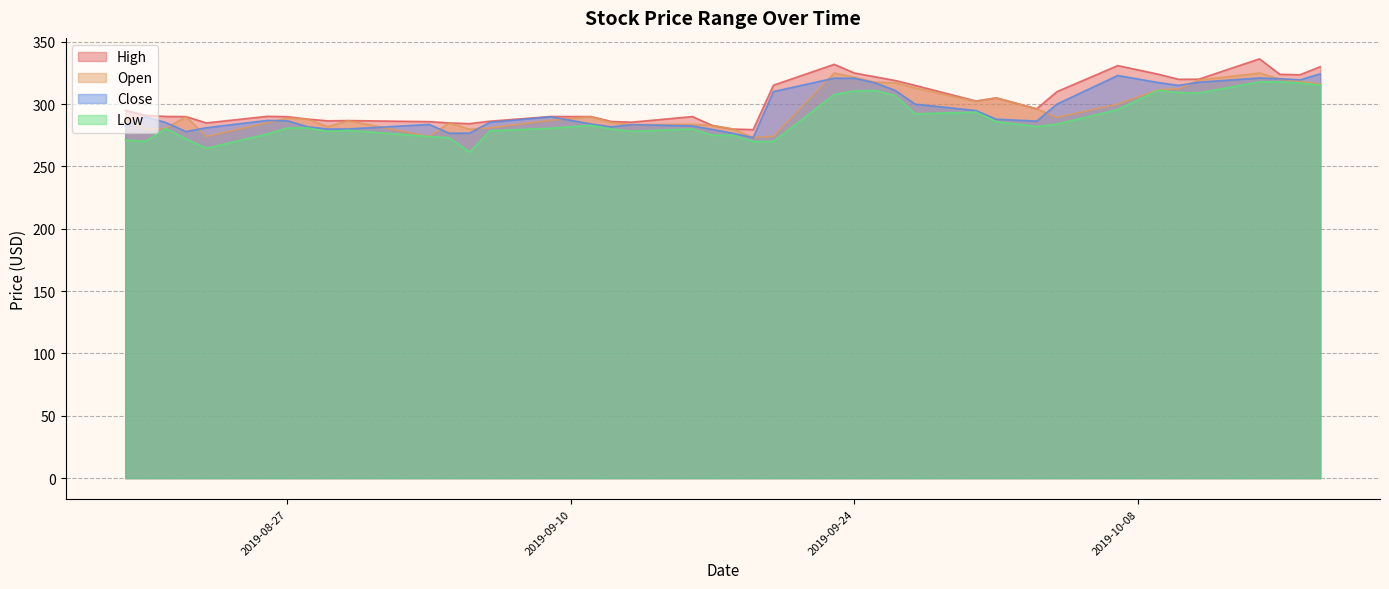

At which label is High closest to 307?

2019-10-01